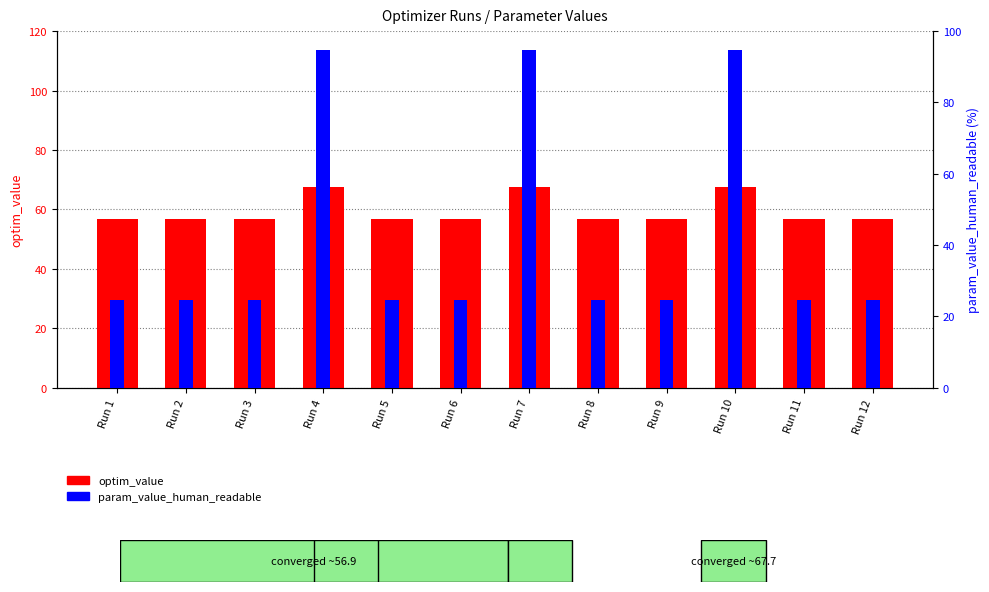

List the series in order of their overall mean, lowest first.

param_value_human_readable, optim_value